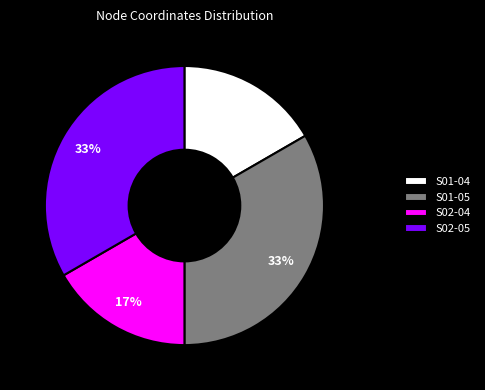

How many slices are in this pie chart?

4